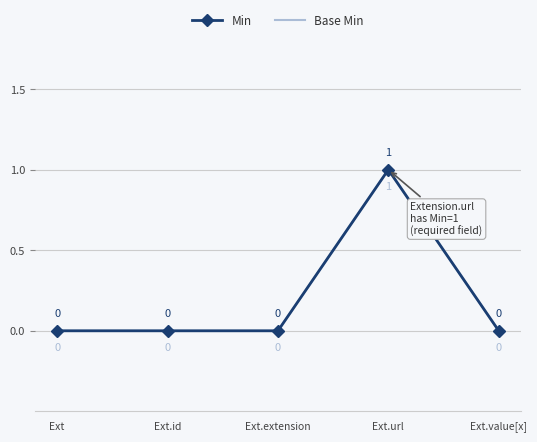

Reading left to right, list all the values displayed in this chart.

Min: 0	0	0	1	0
Base Min: 0	0	0	1	0